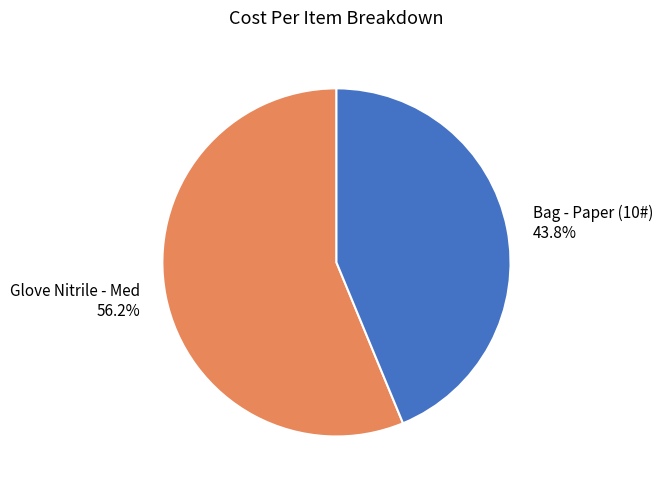

What percentage is NOT represented by Bag - Paper (10#)?

56.2%